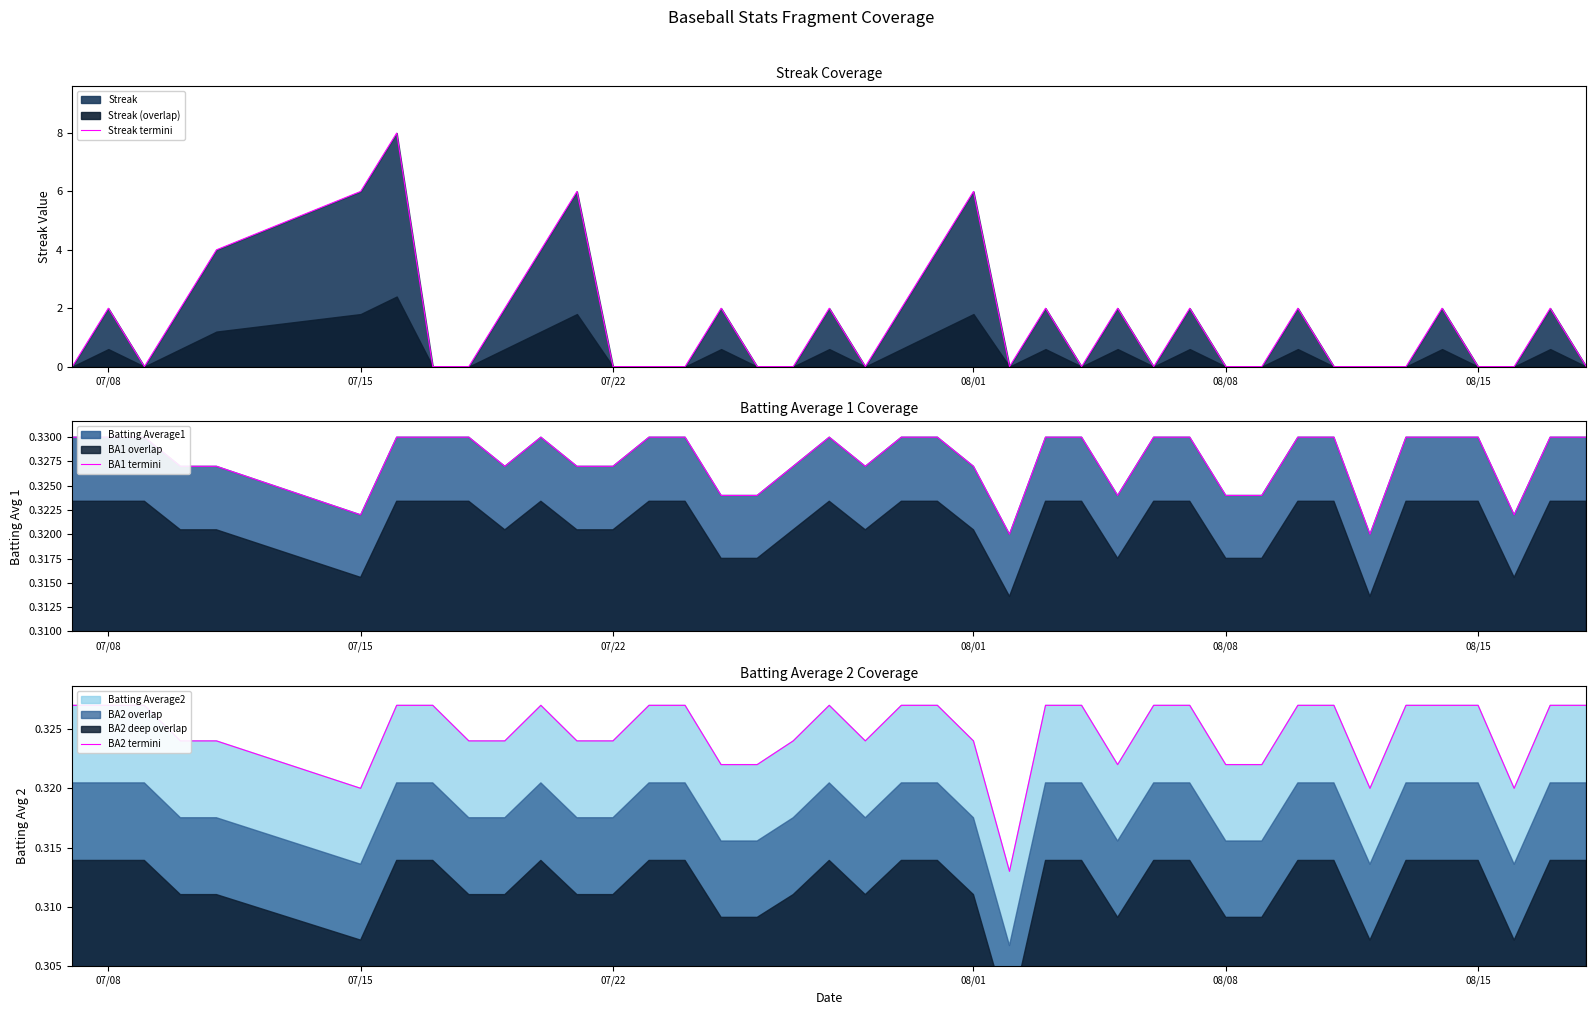

What is the maximum value for Streak termini?

8